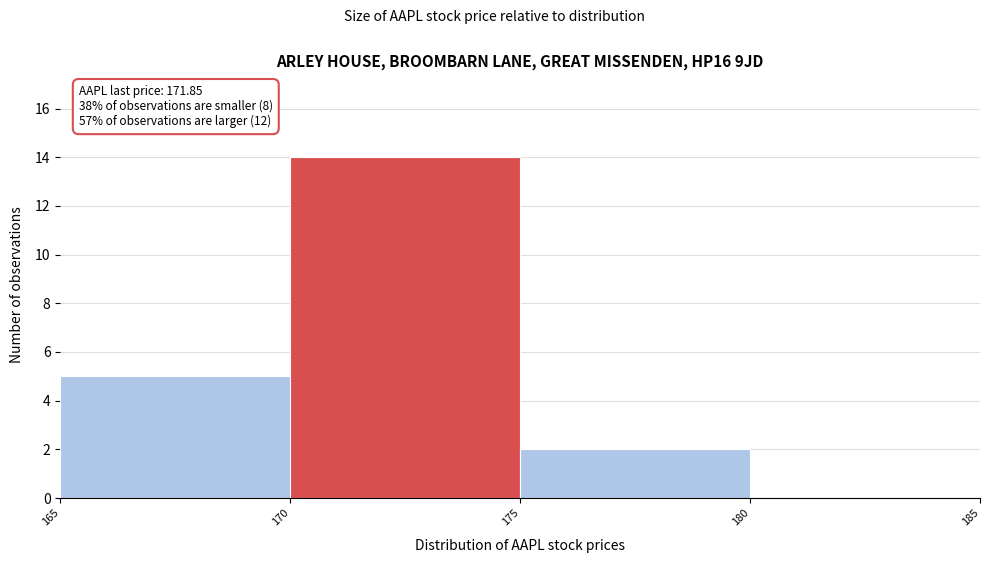

Which range on the x-axis has the tallest bar?

170 to 175